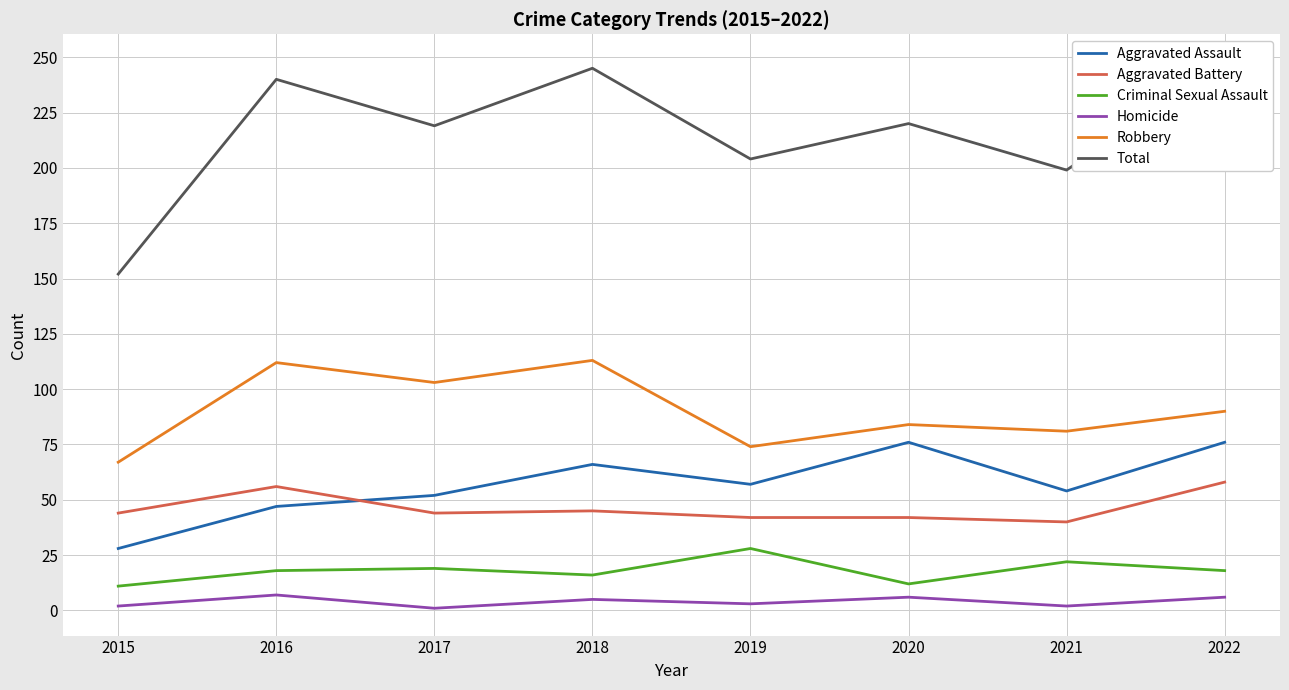

Where is Criminal Sexual Assault nearest to the value 19?

2017